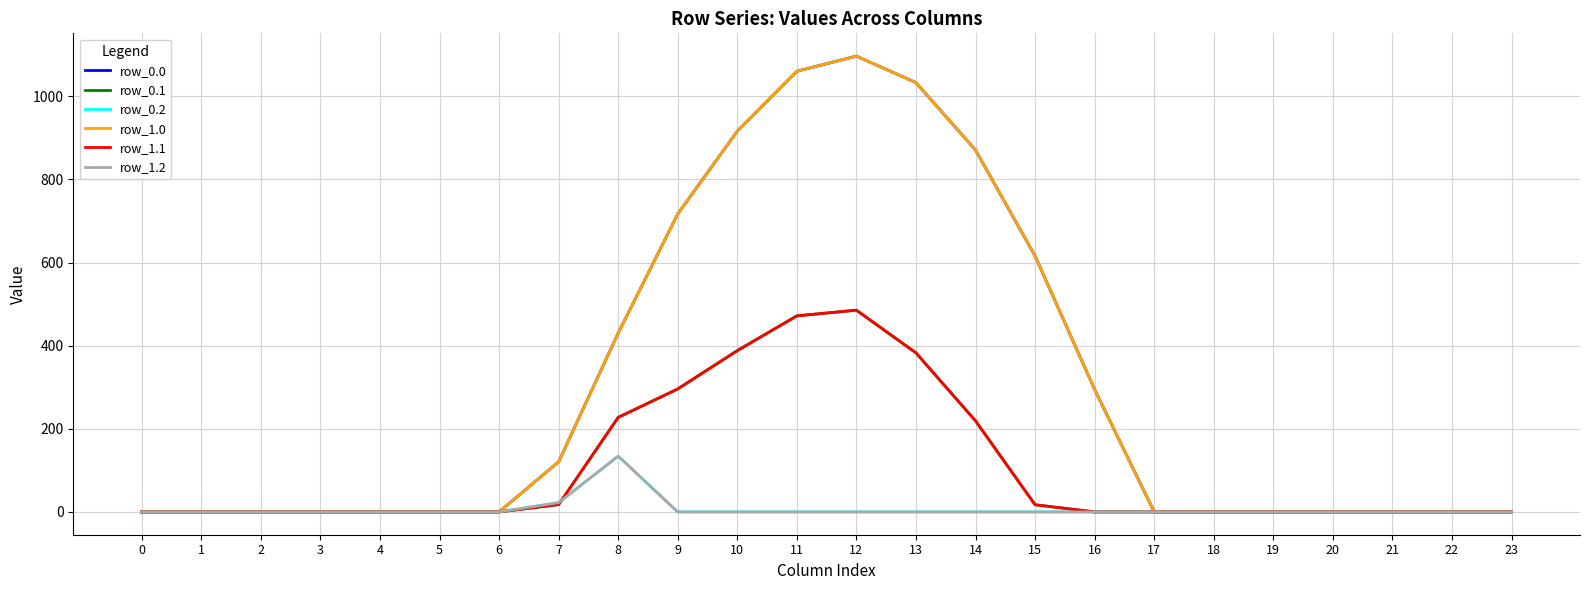

Does the chart have visible grid lines?

Yes